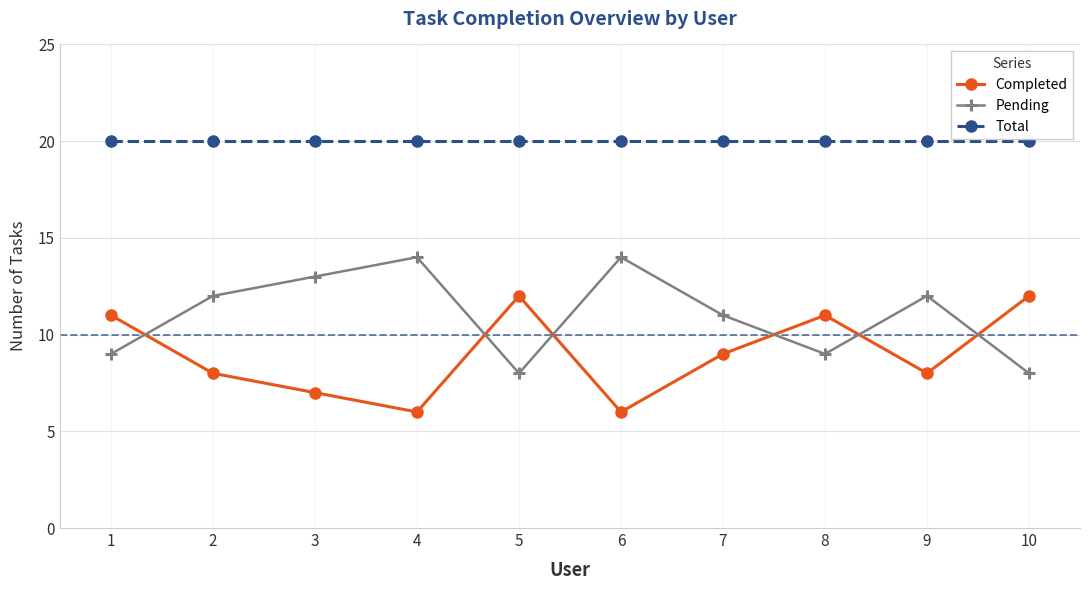

What is the difference between the maximum and minimum values in the Pending series?

6